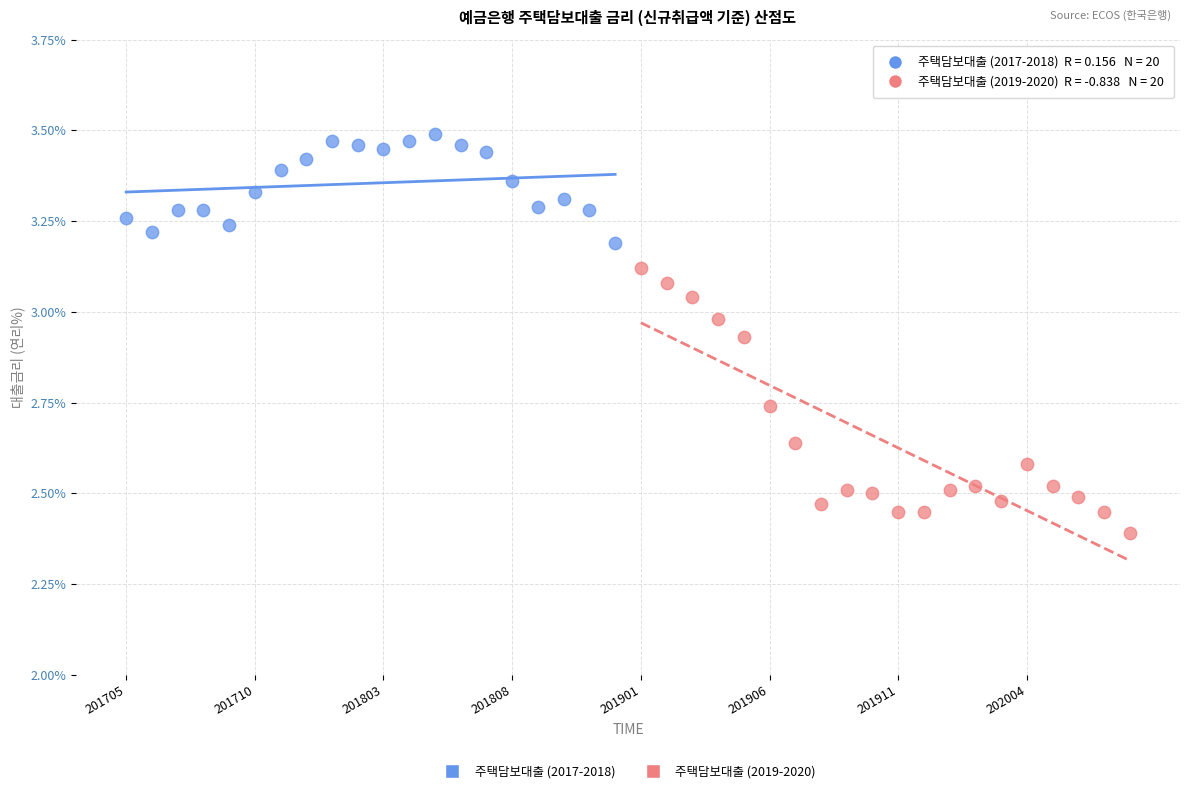

Which series contains the highest Y value?

주택담보대출 (2017-2018)